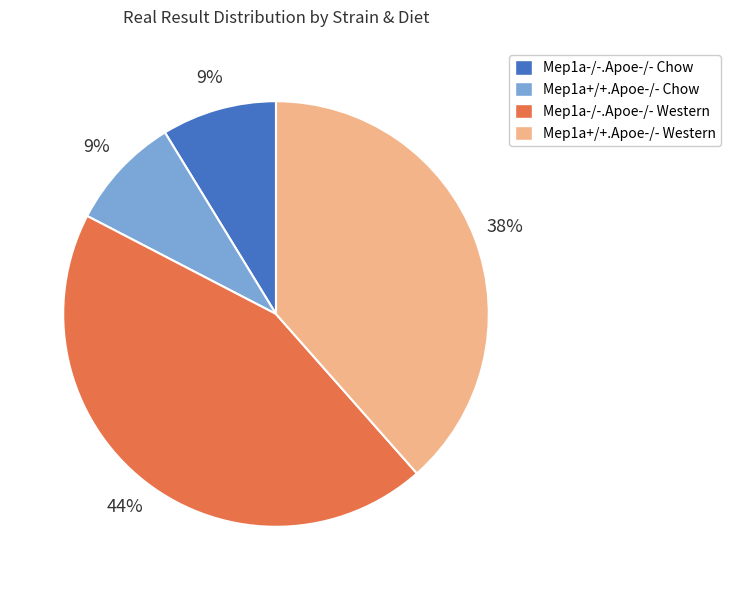

Which has a higher value, Mep1a-/-.Apoe-/- Western or Mep1a-/-.Apoe-/- Chow?

Mep1a-/-.Apoe-/- Western